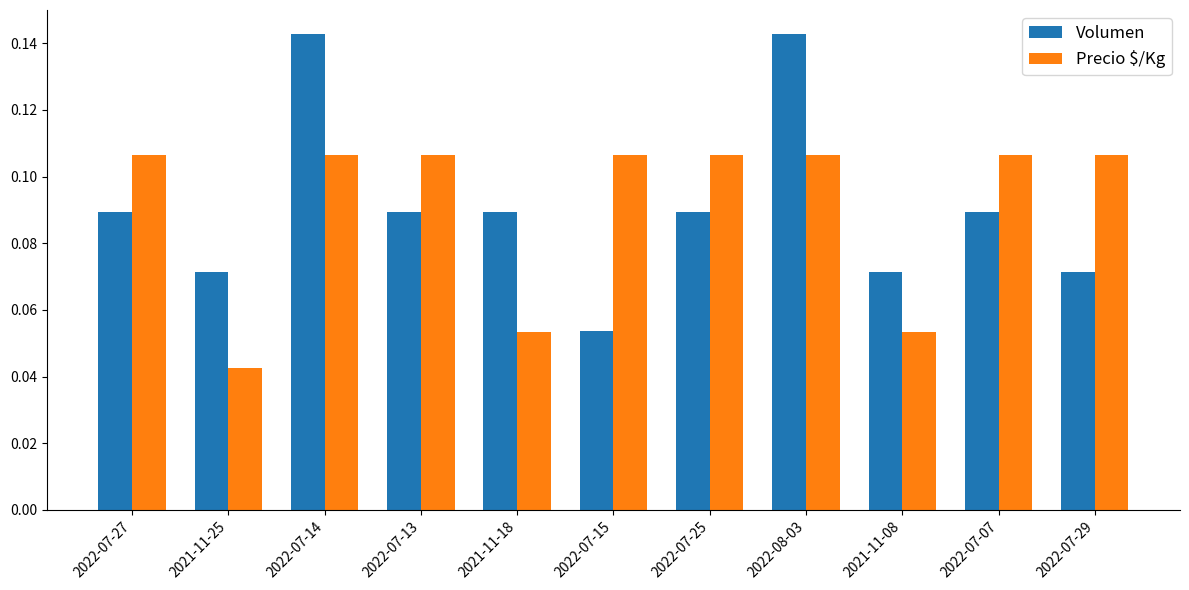

What is the sum of all Precio $/Kg values?

1.0